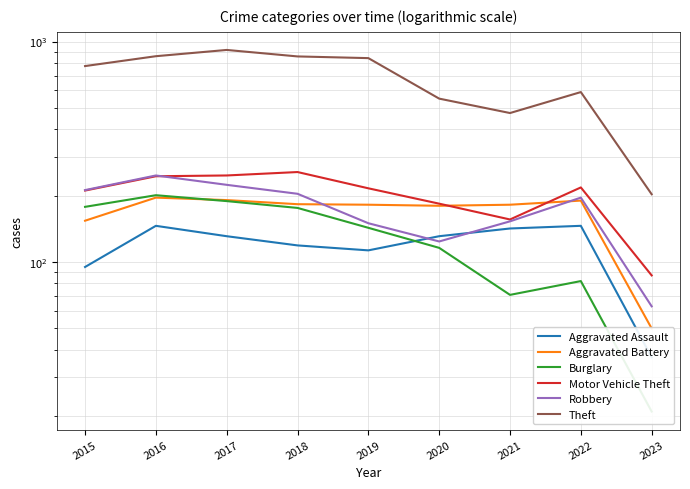

Which series has the largest total across all categories?

Theft